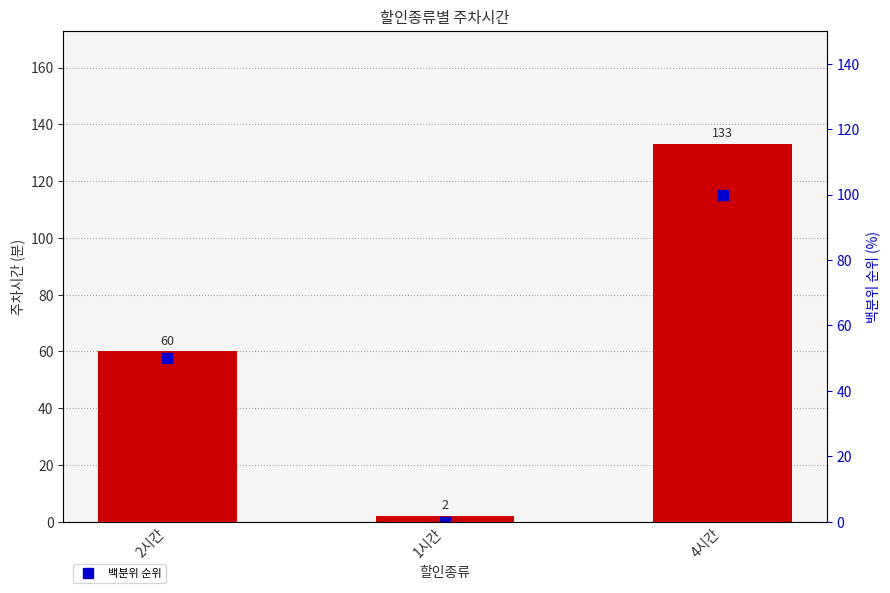

List the labels in order of 주차시간 value, largest first.

4시간, 2시간, 1시간